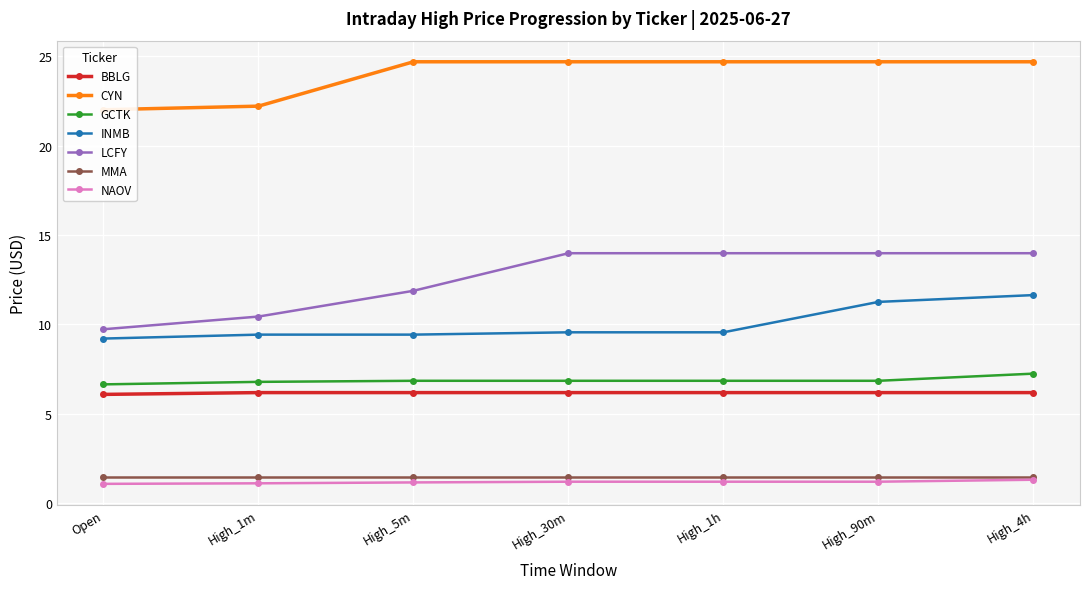

What is the label of the 2nd point from the left?

High_1m